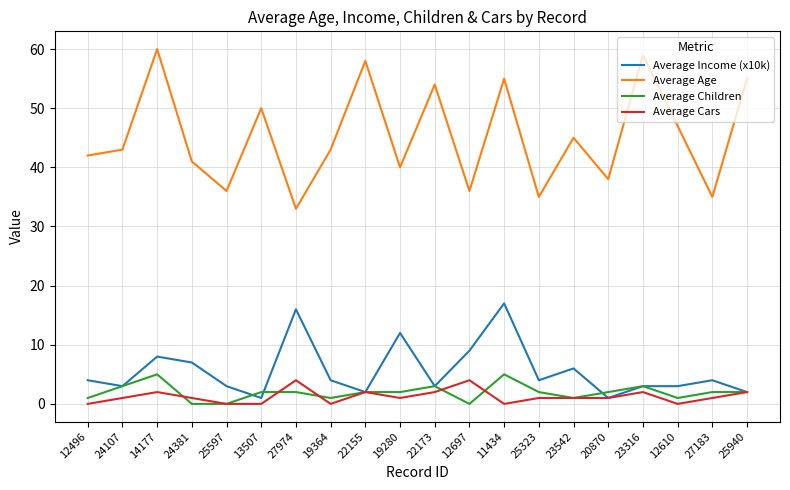

What is the maximum value shown in the chart?

60